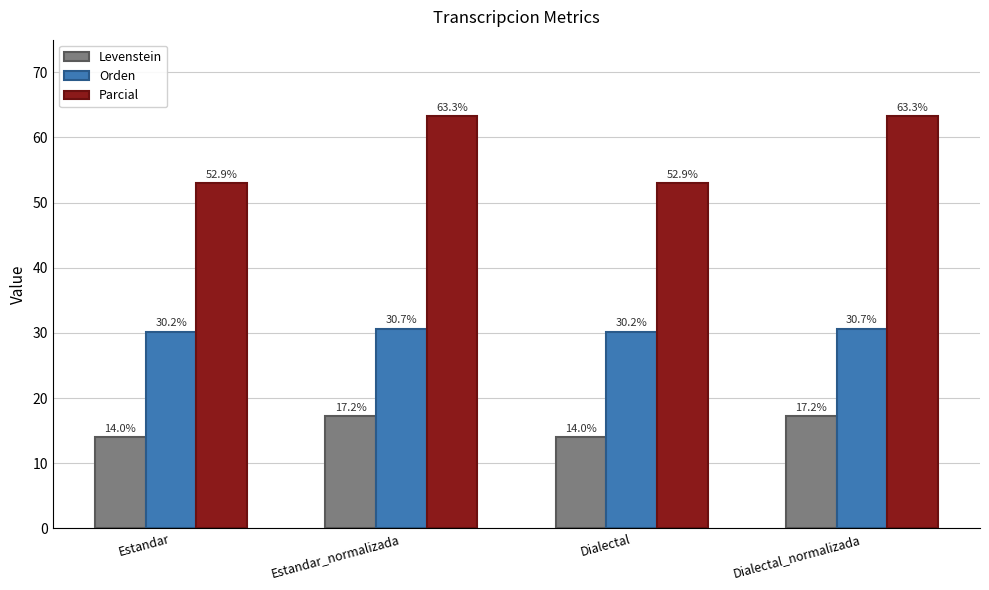

Is the value of Orden at Dialectal greater than the value of Parcial at Dialectal_normalizada?

No